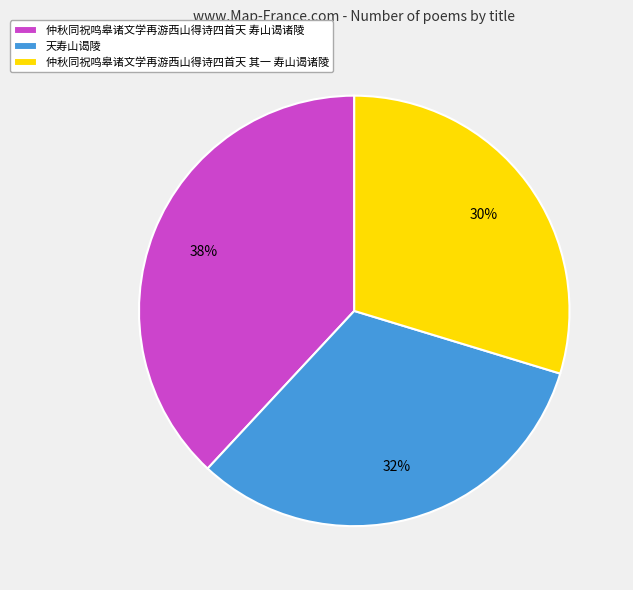

How many slices are in this pie chart?

3